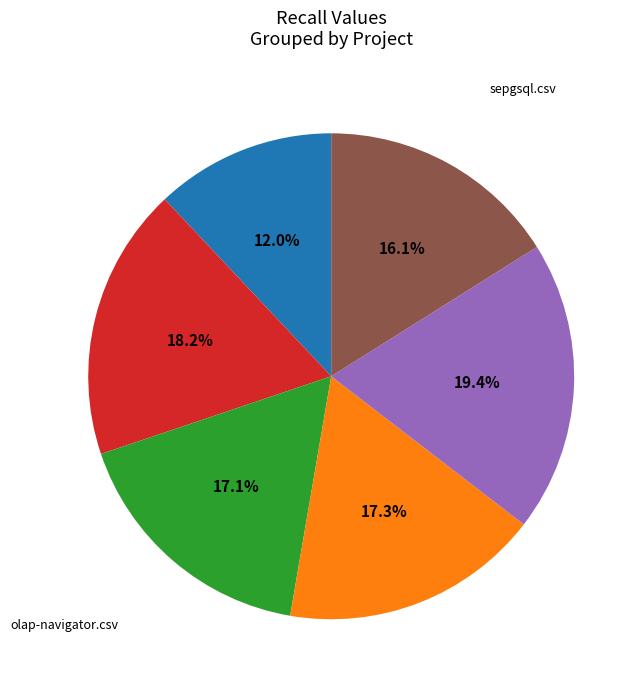

How many slices are in this pie chart?

6